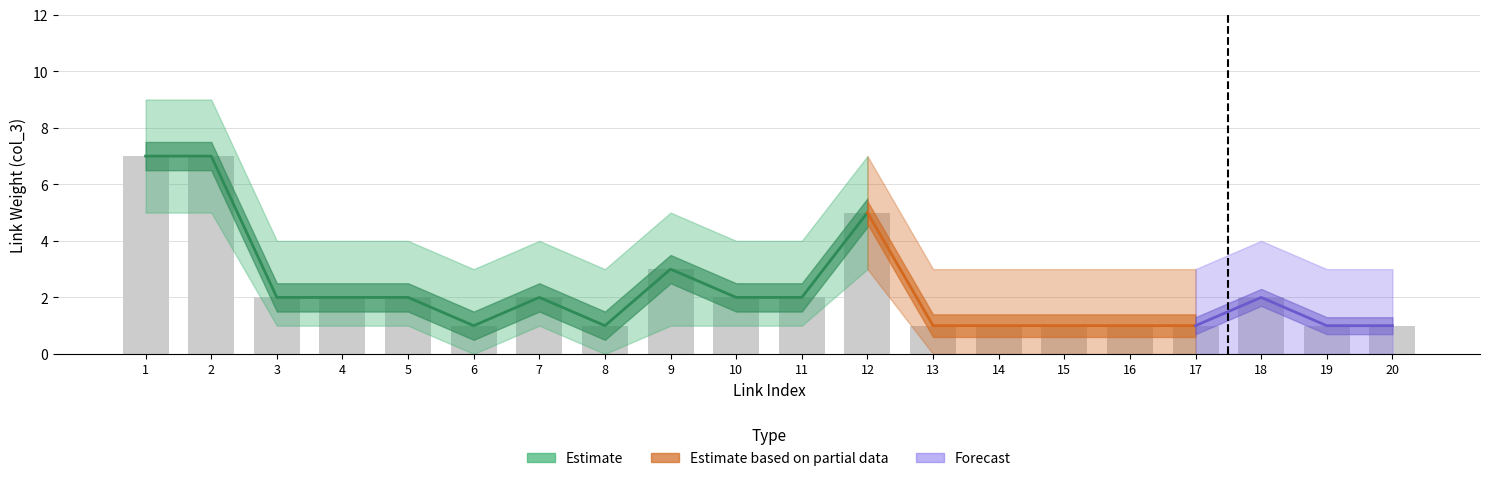

How many data points in Estimate are above 2?

4